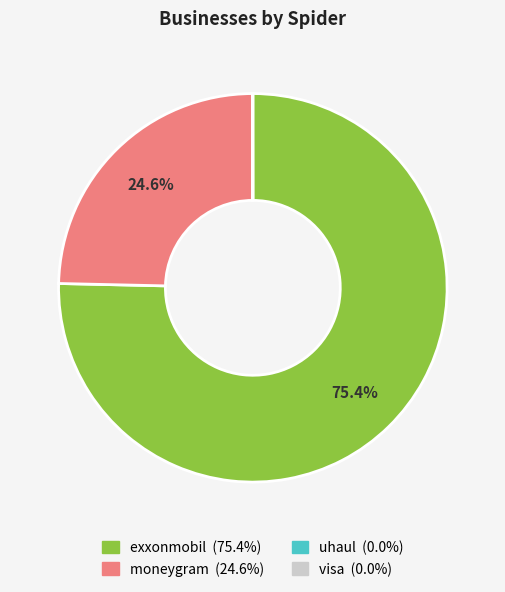

Does exxonmobil account for over 50% of the chart?

Yes